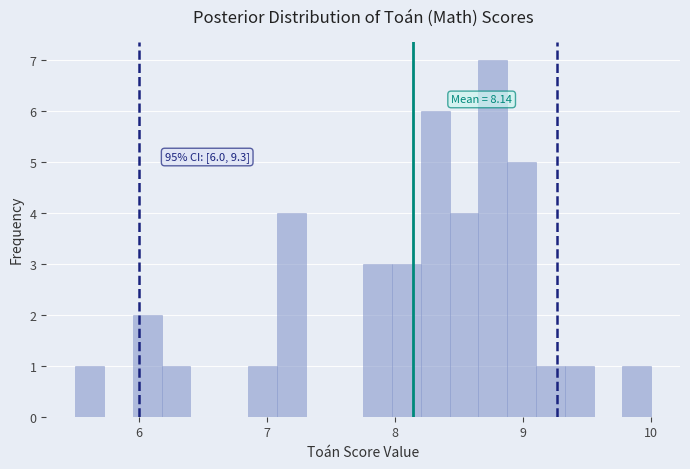

Around what value on the x-axis is the tallest bar? Give the approximate position of its centre, as read against the axis.

8.8